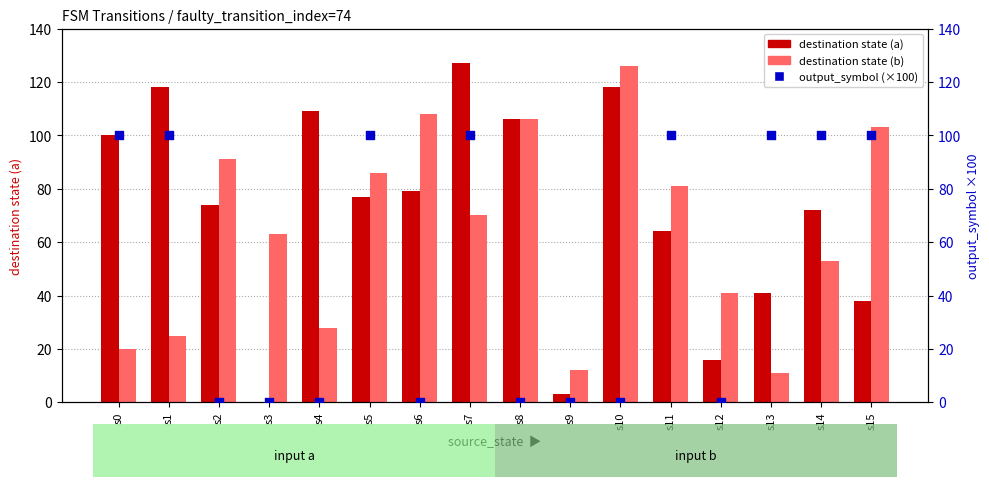

What are all the series names shown in the legend?

destination state (a), destination state (b), output_symbol (×100)